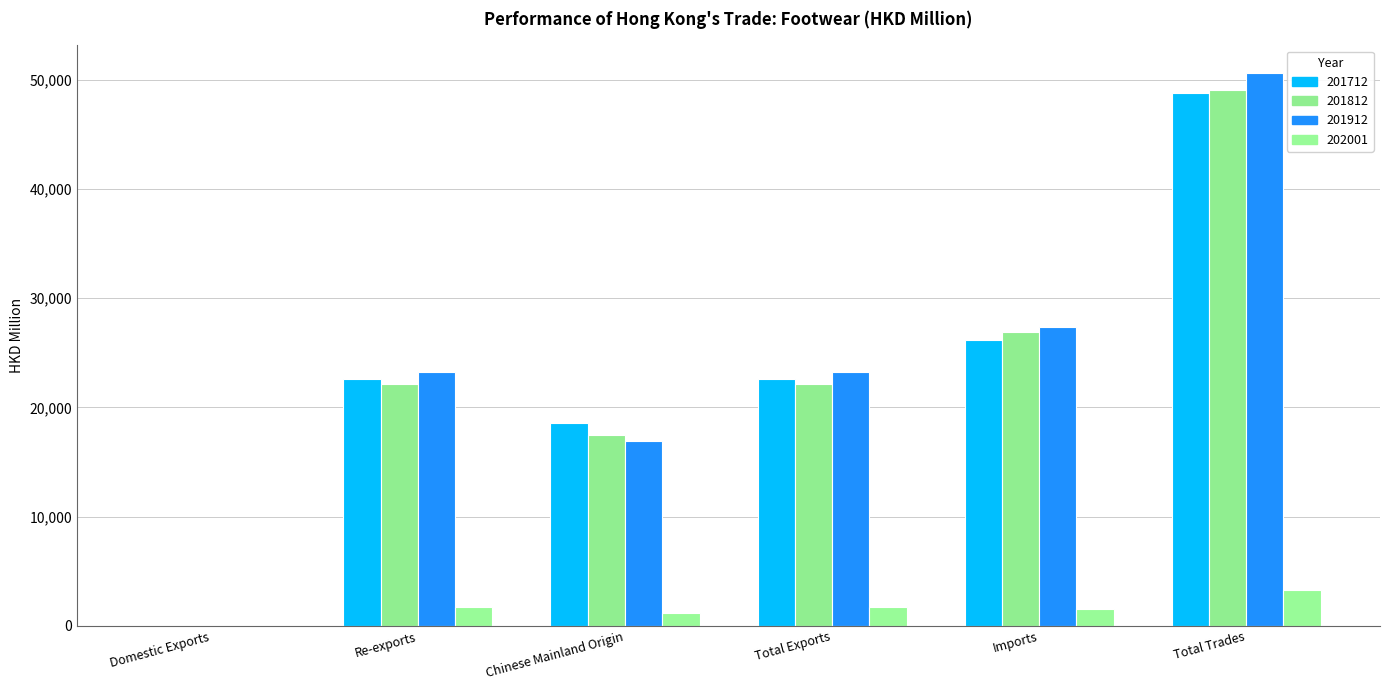

What is the sum of all 201812 values?

137623.5